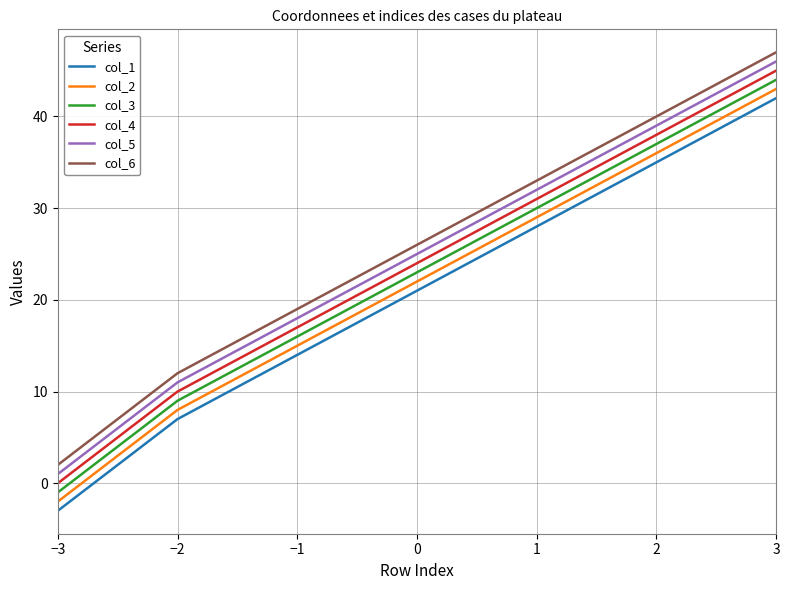

What is the difference between the second highest and second lowest values in the col_6 series?

28